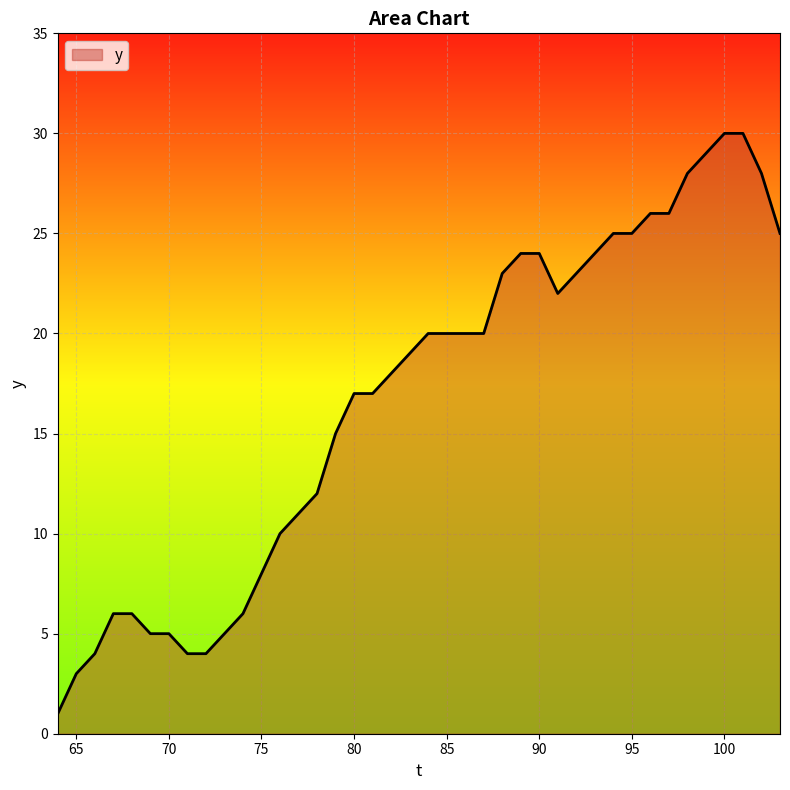

What is the maximum value shown in the chart?

30